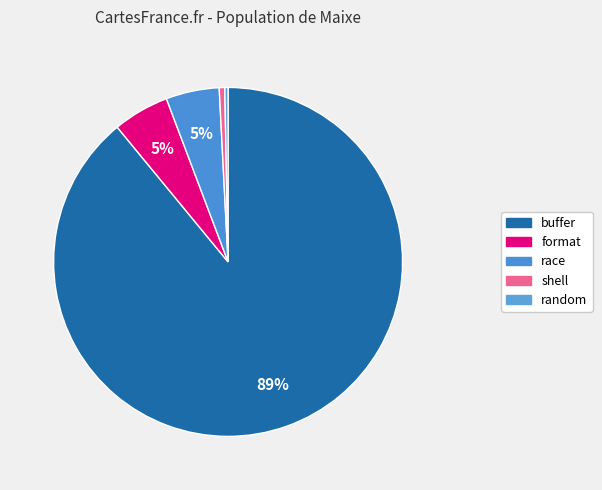

Count the number of slices in the pie.

5